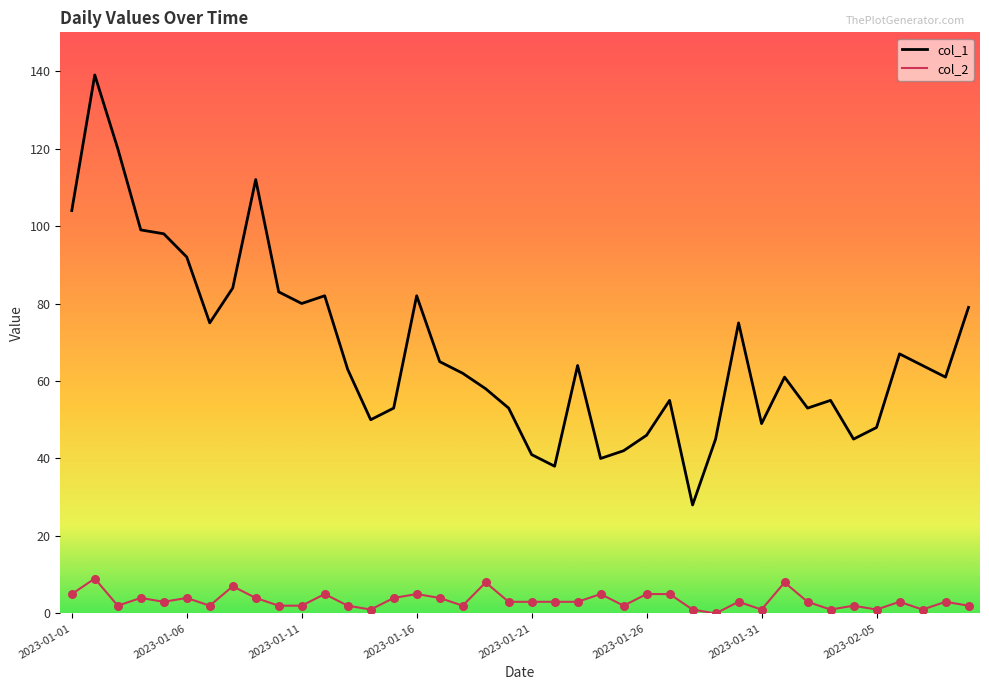

Which series has the widest spread of values?

col_1